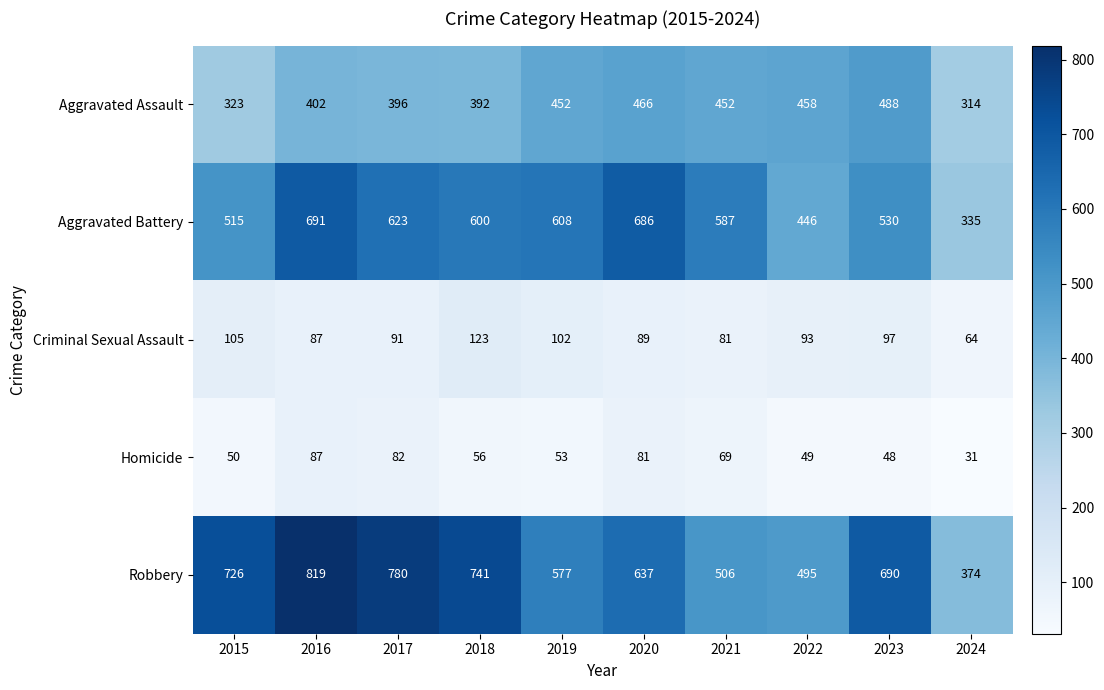

The value of Aggravated Assault at 2023 is 488. True or false?

True